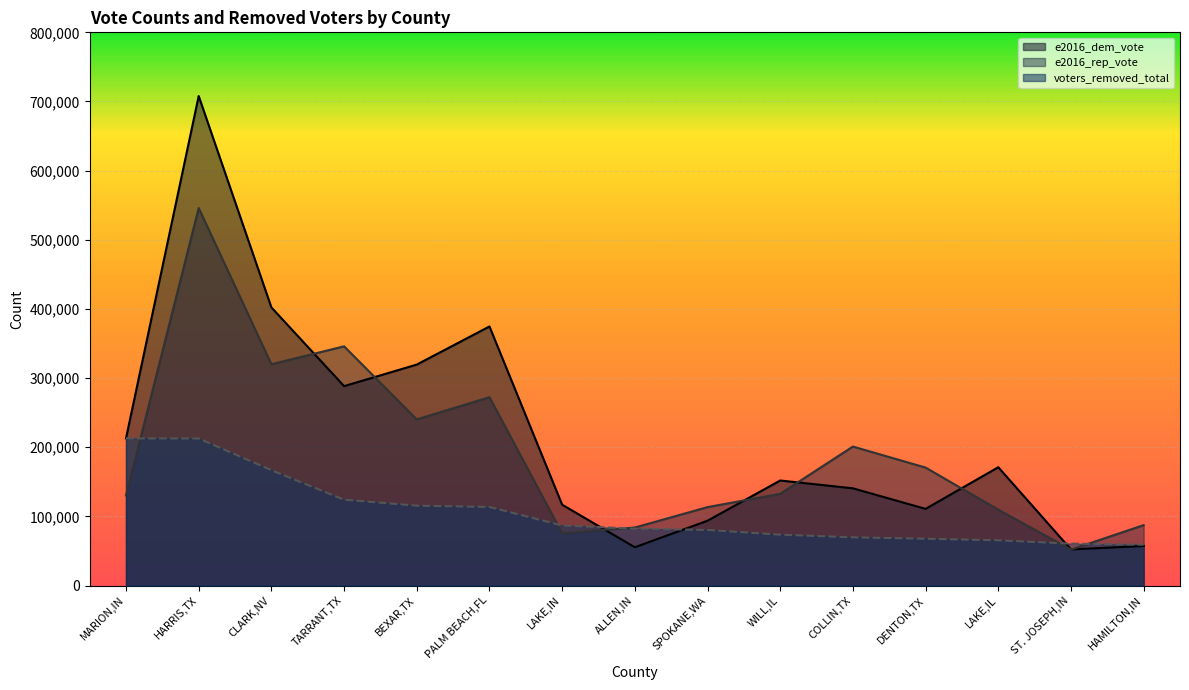

After their last crossing, which series has the higher values: voters_removed_total or e2016_rep_vote?

e2016_rep_vote